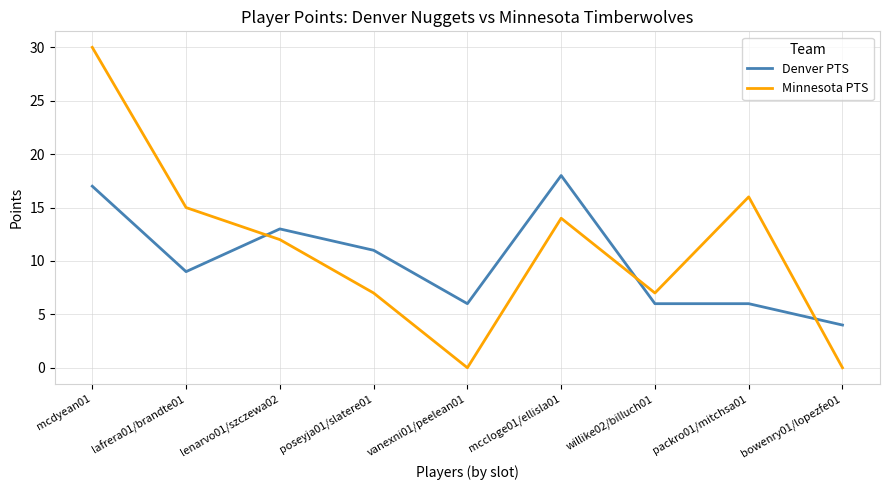

What position from the right is mcdyean01?

9